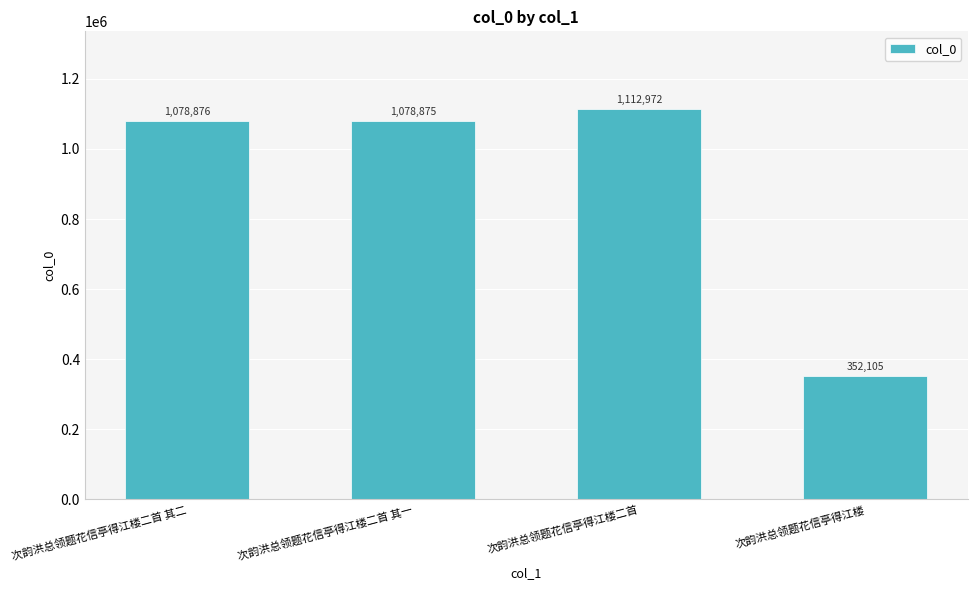

What is the label of the 1st bar from the left?

次韵洪总领题花信亭得江楼二首 其二